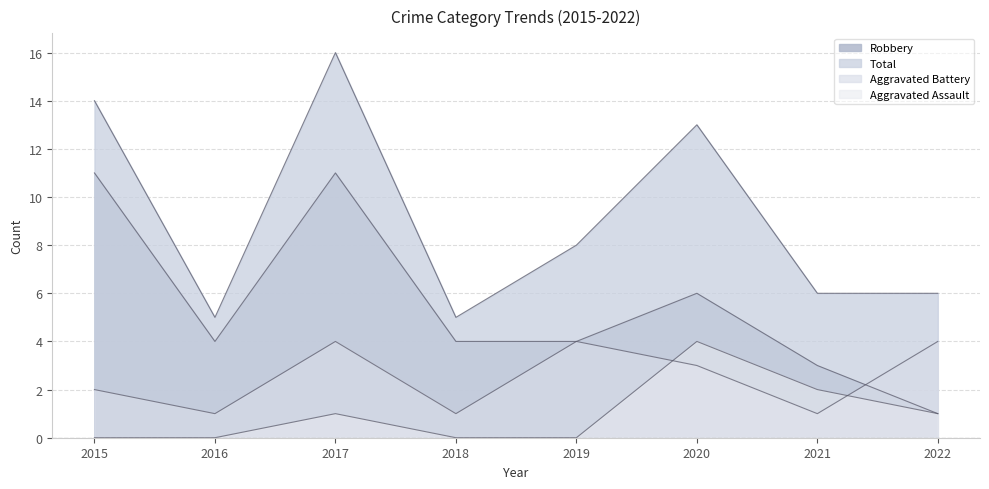

How many Aggravated Assault values are between 0 and 2?

7